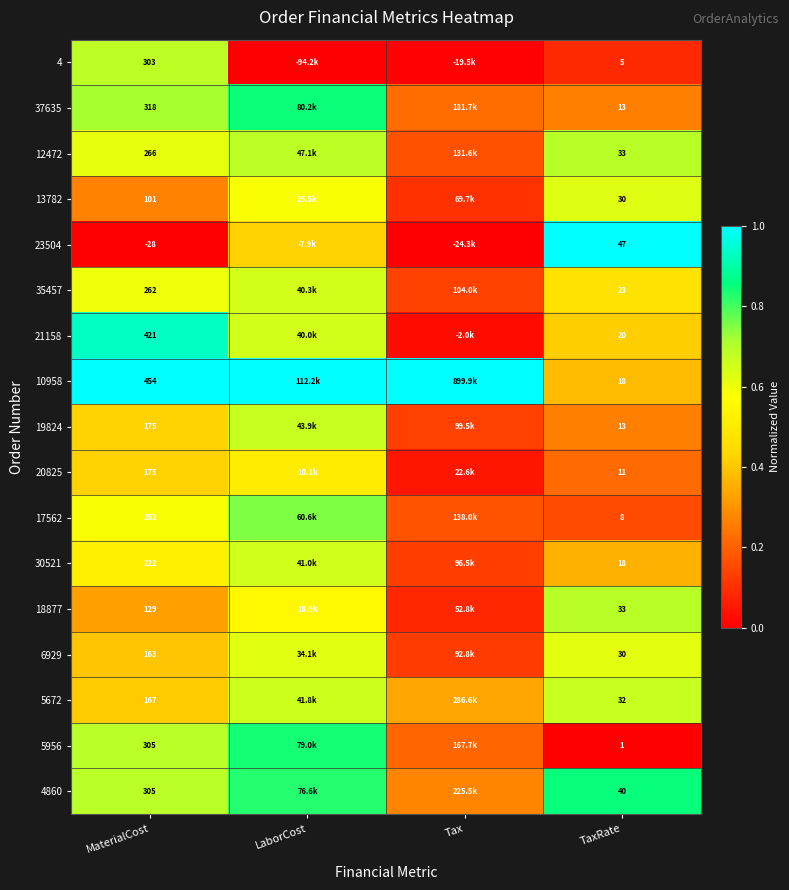

The value of 4 at Tax is 0.0. True or false?

False